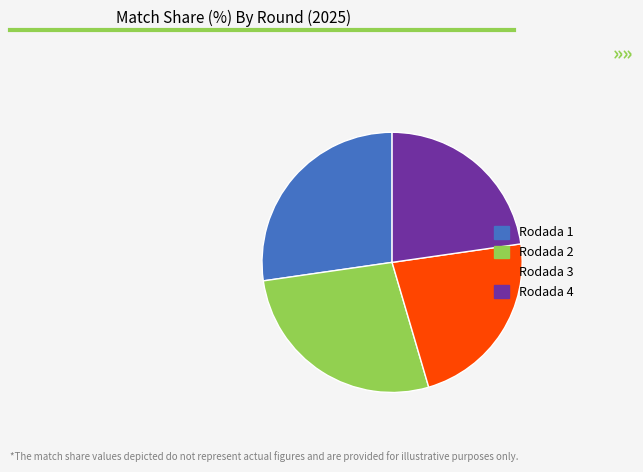

The Rodada 3 slice represents 34% of the pie. True or false?

False